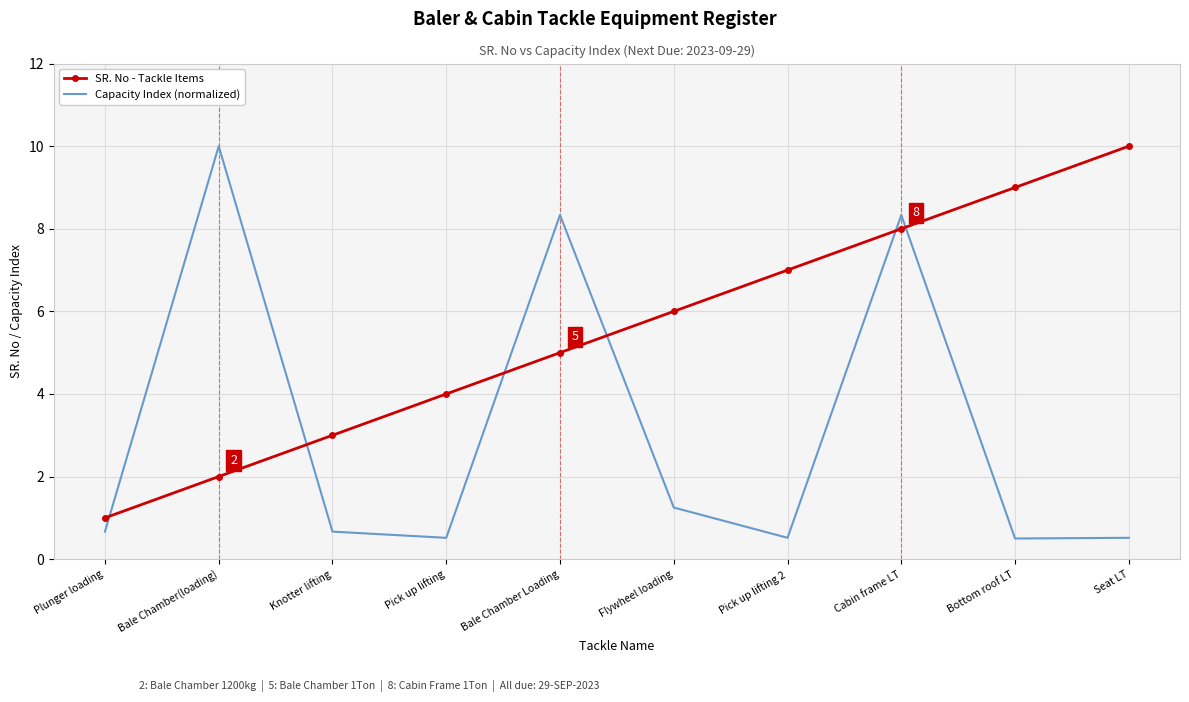

Which series has the widest spread of values?

Capacity Index (normalized)